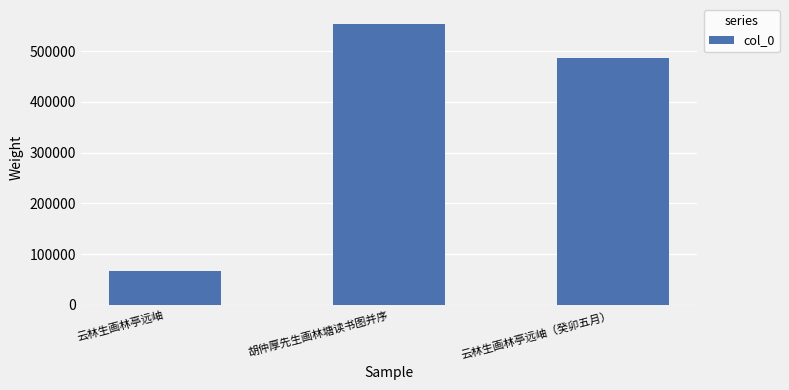

Reading left to right, what are all the values shown in this chart?

66062	553210	485829